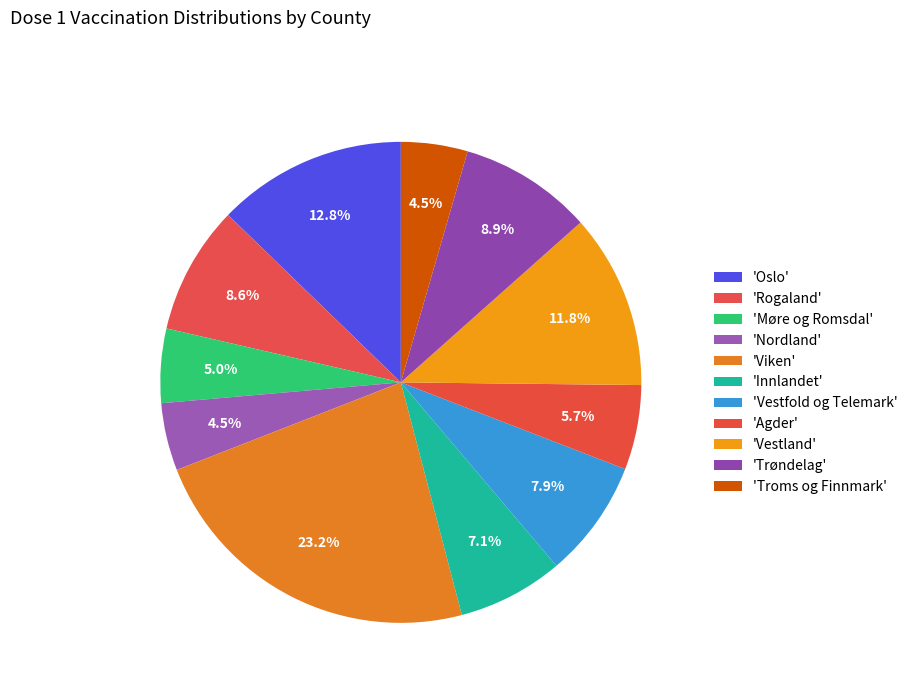

Which slice is the smallest?

Troms og Finnmark